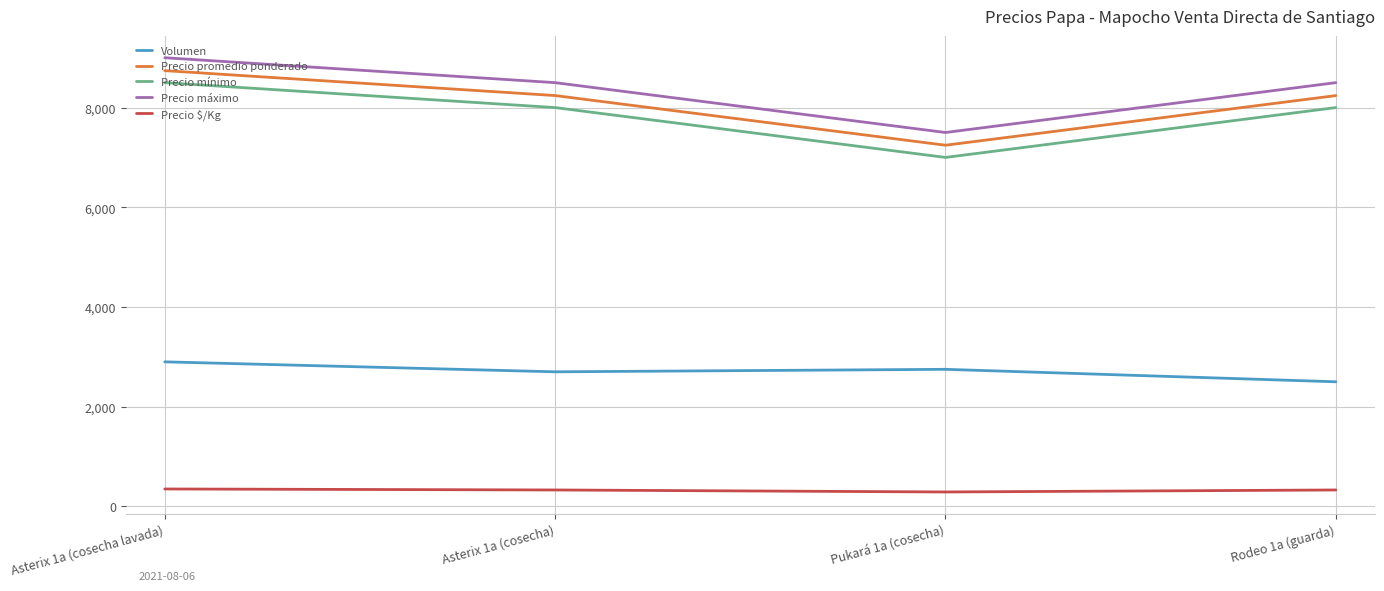

What is the smallest value displayed?

290